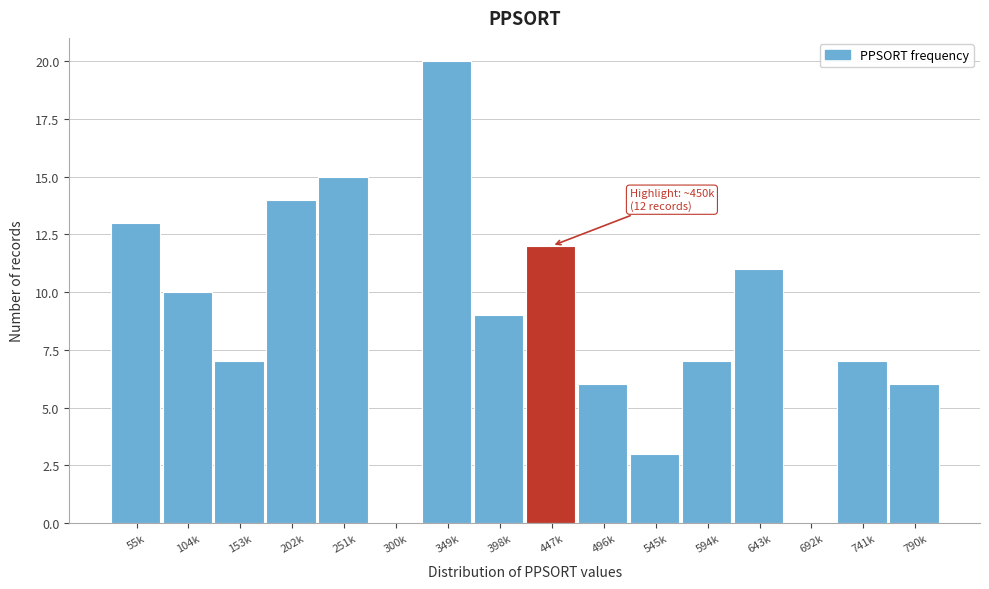

Reading right to left, extract all data points from this chart.

790k=6	741k=7	692k=0	643k=11	594k=7	545k=3	496k=6	447k=12	398k=9	349k=20	300k=0	251k=15	202k=14	153k=7	104k=10	55k=13